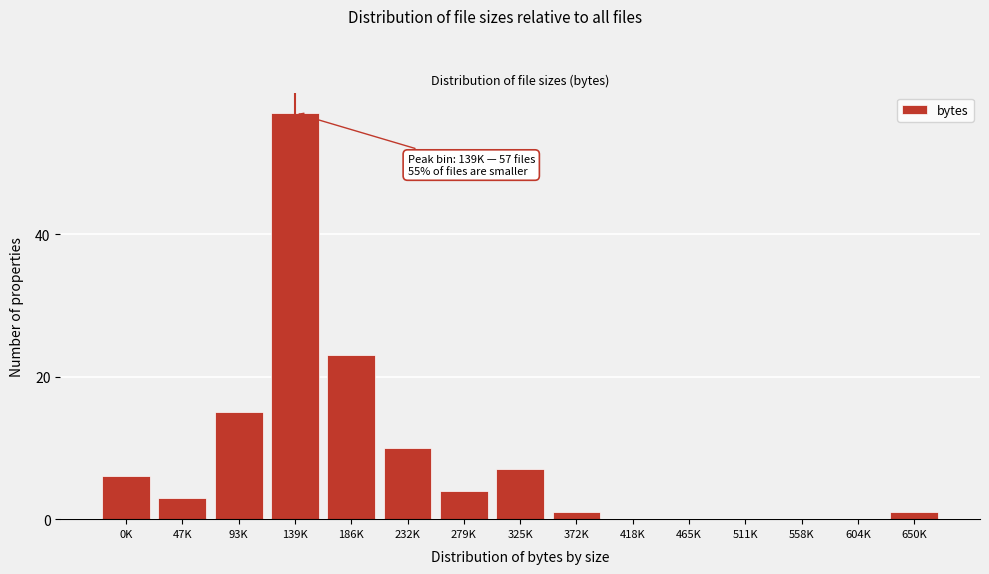

Reading right to left, transcribe all the data shown in this chart.

650K=1	604K=0	558K=0	511K=0	465K=0	418K=0	372K=1	325K=7	279K=4	232K=10	186K=23	139K=57	93K=15	47K=3	0K=6